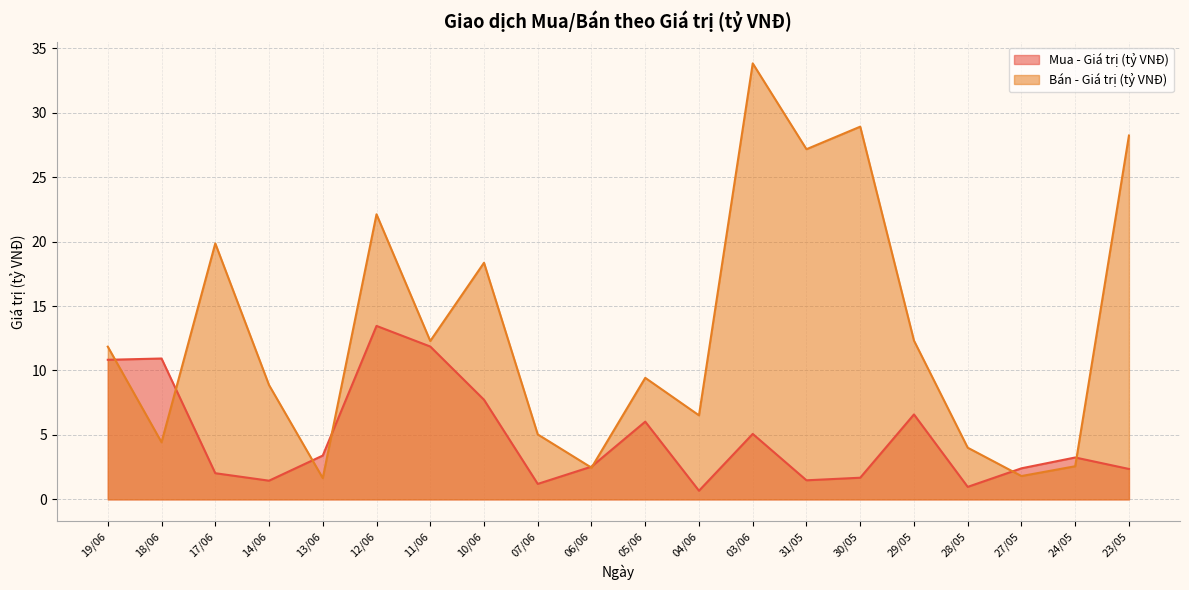

What is the smallest value displayed?

0.7